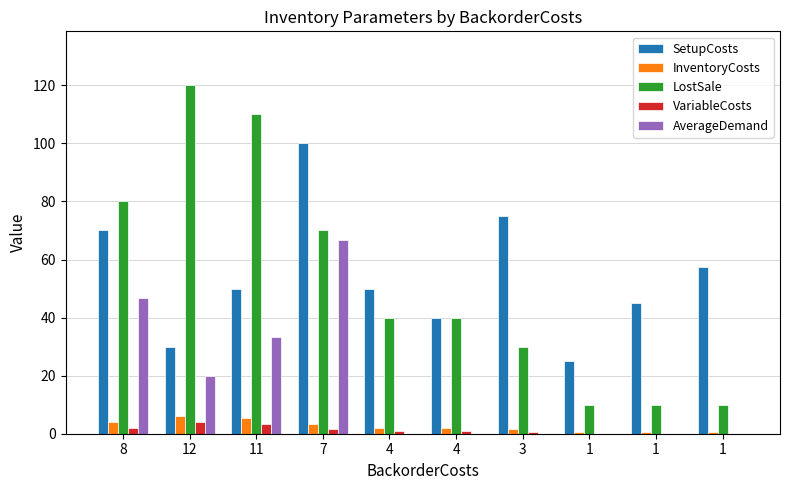

Between 8 and 1, which series saw the biggest shift?

LostSale